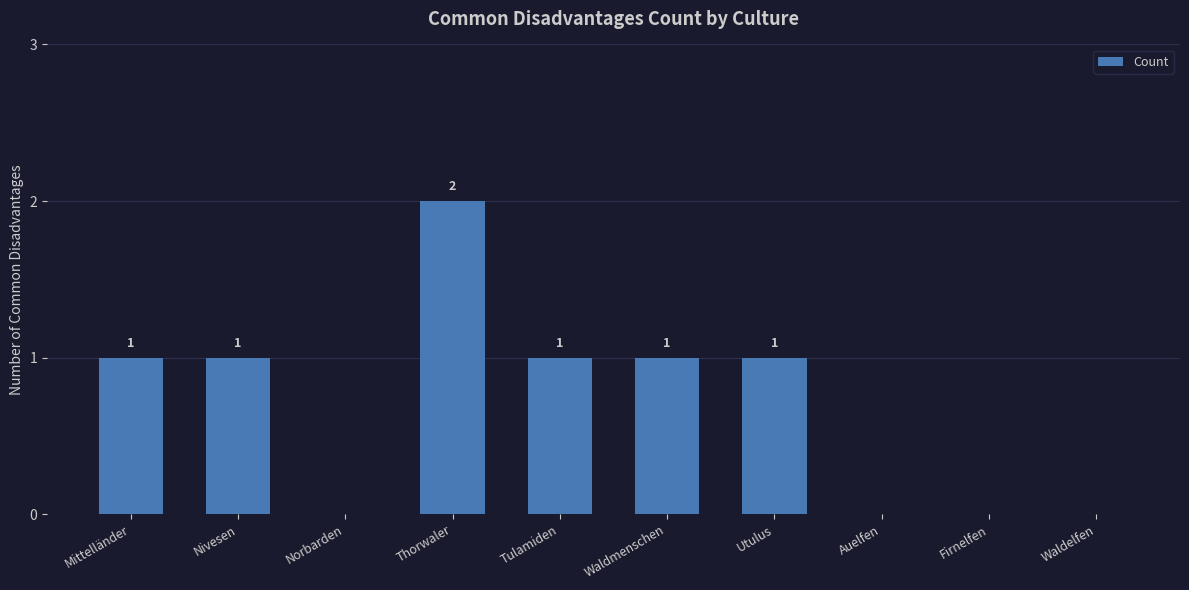

How many distinct data groups are displayed?

1